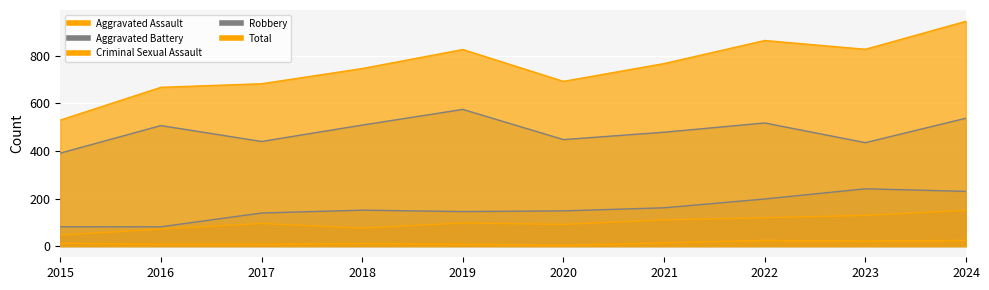

Is it true that Criminal Sexual Assault equals 8 at 2017?

True